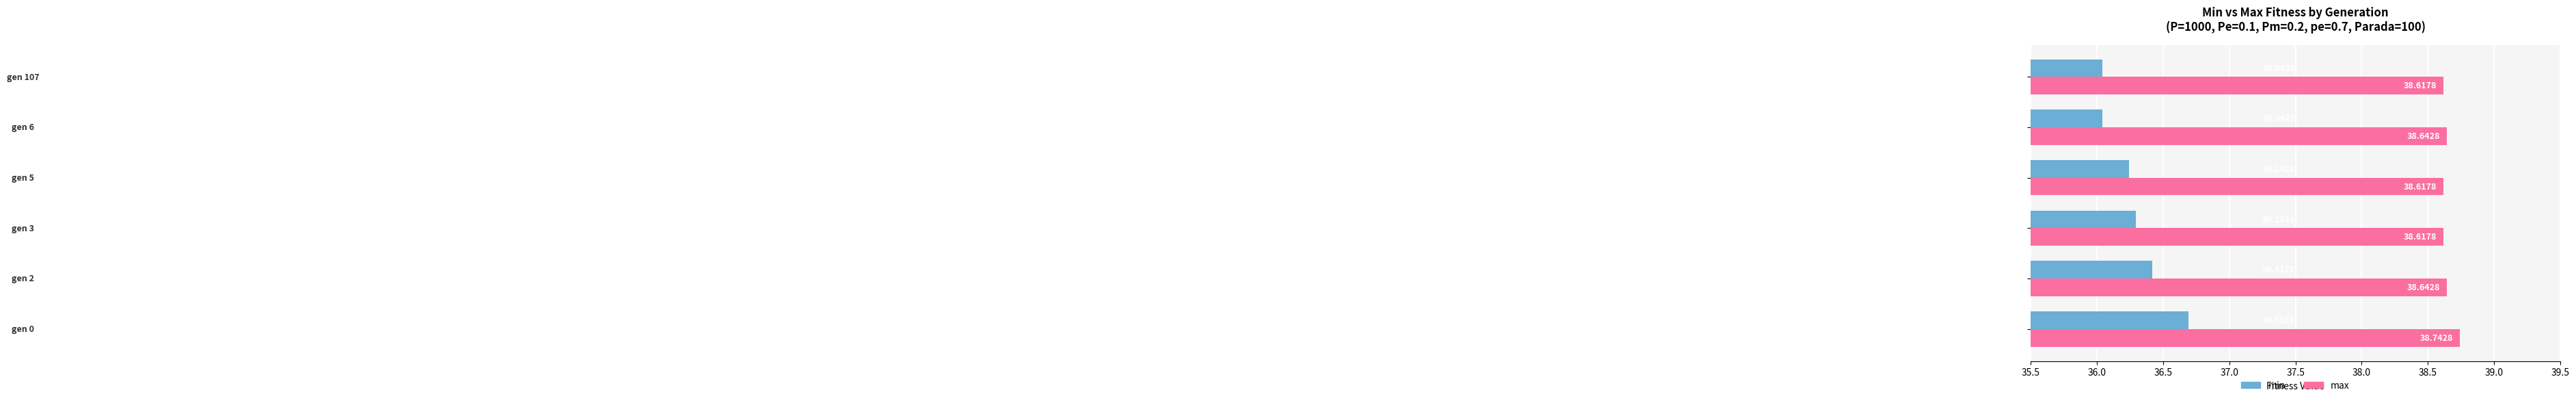

What is the difference between the second highest and minimum values in the min series?

0.4